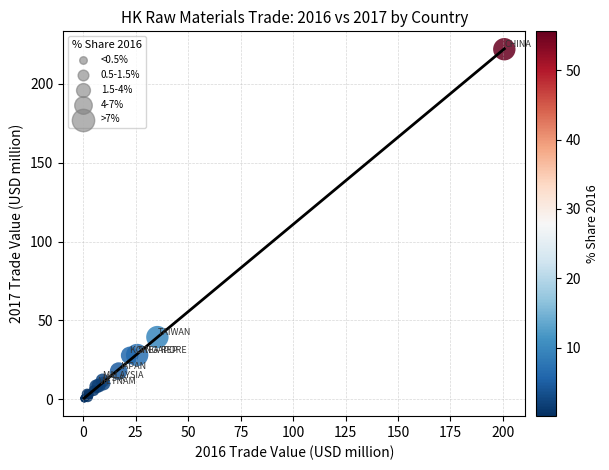

What Y value in the scatter plot is closest to 111?

39.5